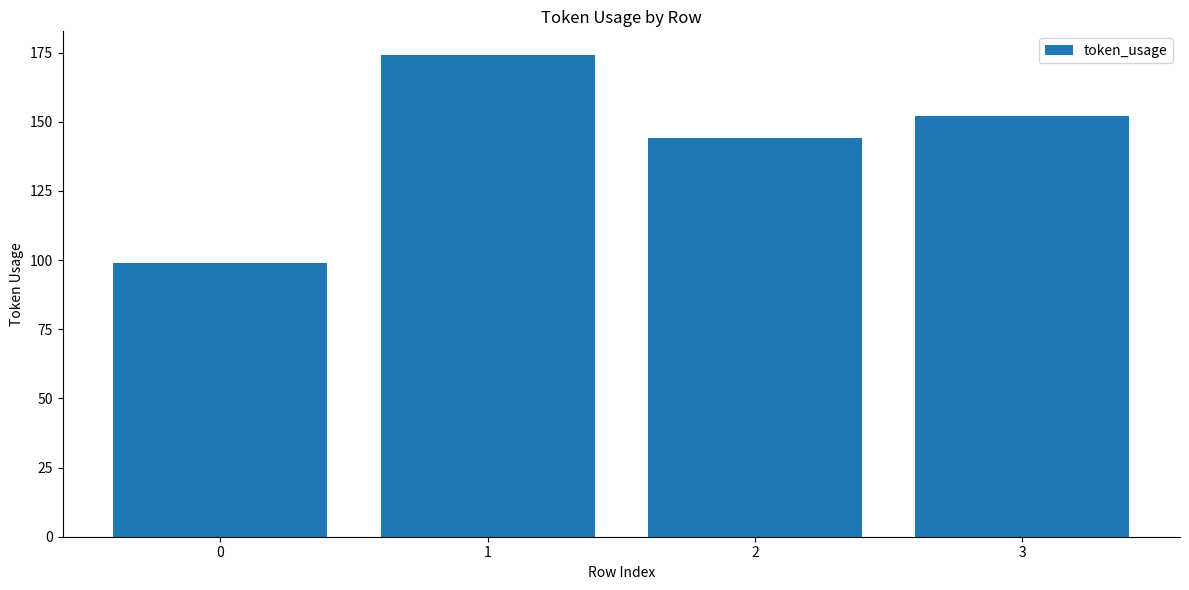

What is the change in value from 2 to 3?

+8